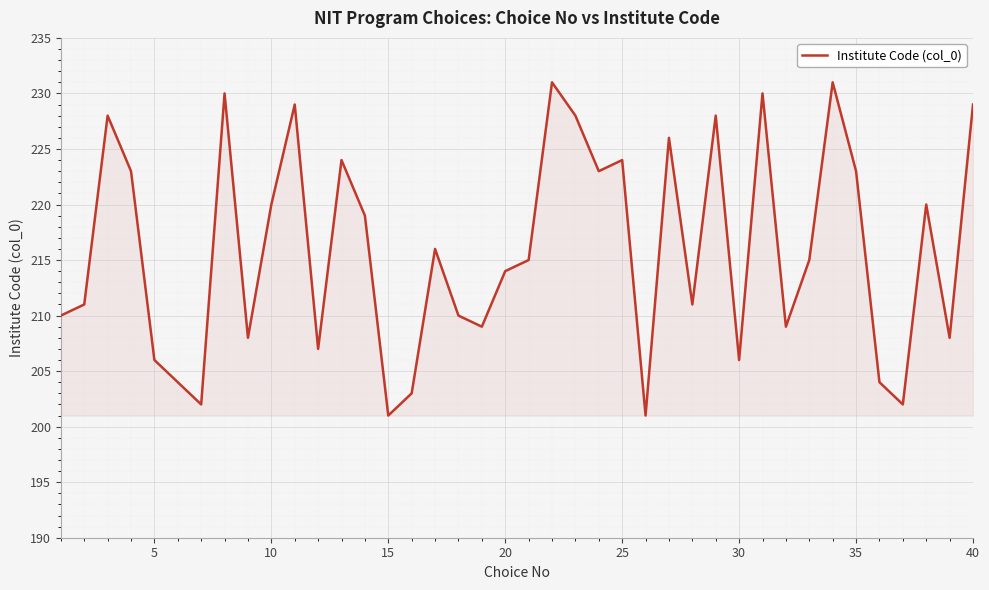

What is the minimum value shown in the chart?

201